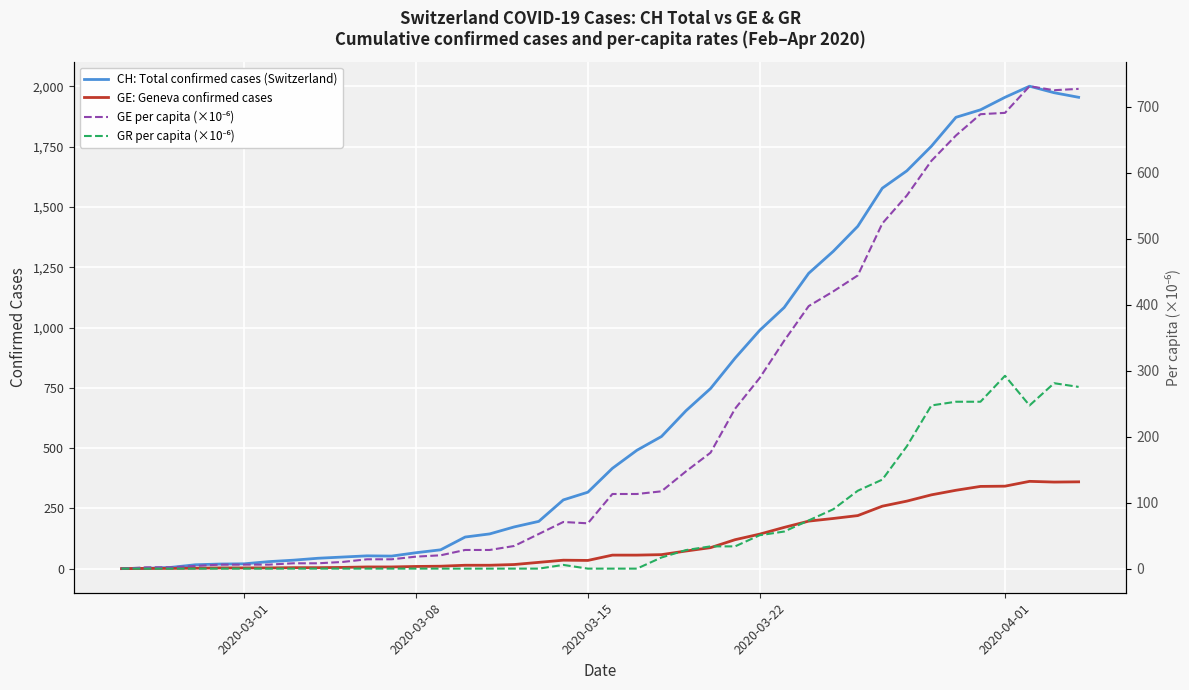

What is the sum of all GR per capita (×10⁻⁶) values?

2674.7